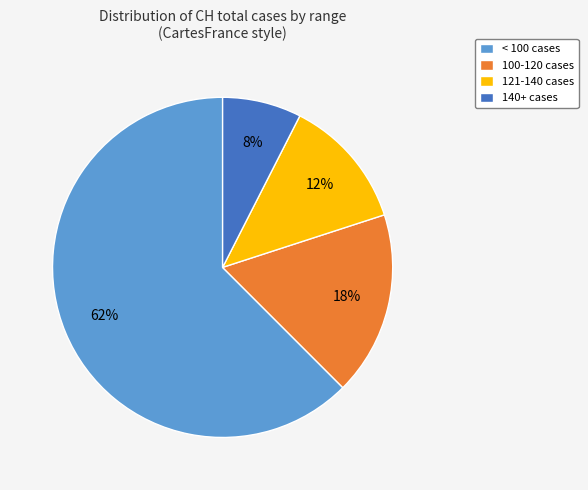

True or false: < 100 cases accounts for 62% of the total.

True